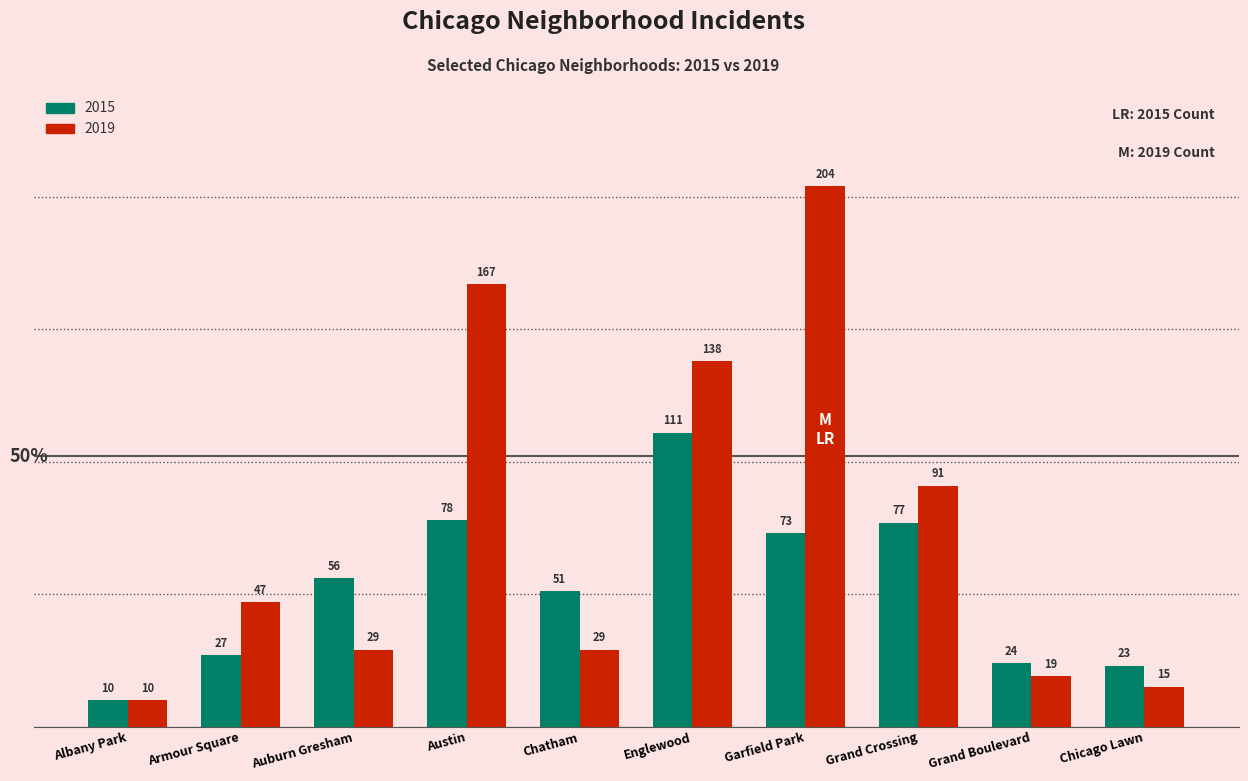

Reading left to right, list all the values displayed in this chart.

2015: Albany Park=10	Armour Square=27	Auburn Gresham=56	Austin=78	Chatham=51	Englewood=111	Garfield Park=73	Grand Crossing=77	Grand Boulevard=24	Chicago Lawn=23
2019: Albany Park=10	Armour Square=47	Auburn Gresham=29	Austin=167	Chatham=29	Englewood=138	Garfield Park=204	Grand Crossing=91	Grand Boulevard=19	Chicago Lawn=15